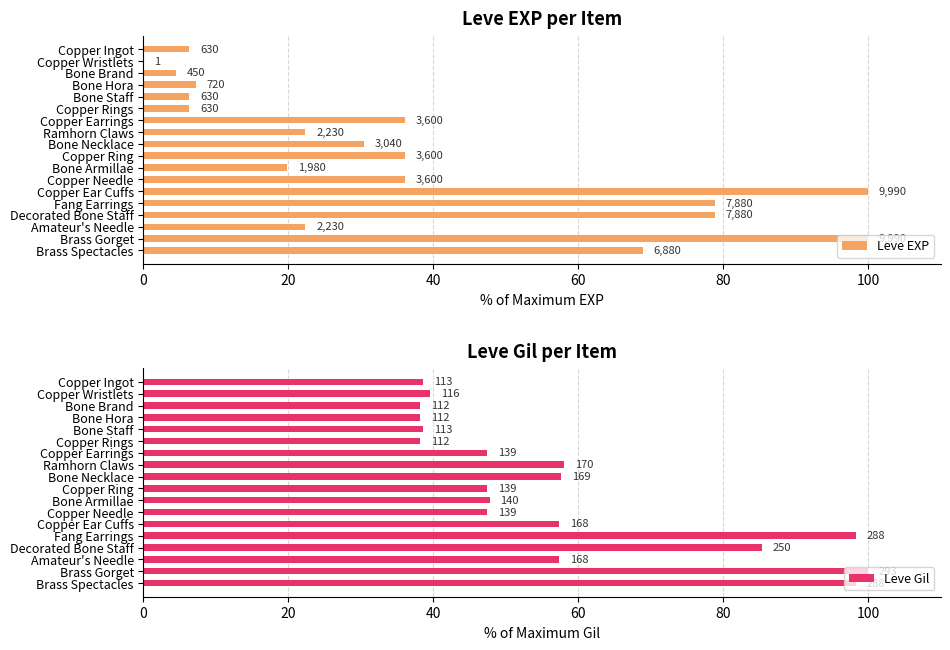

What are all the series names shown in the legend?

Leve EXP, Leve Gil